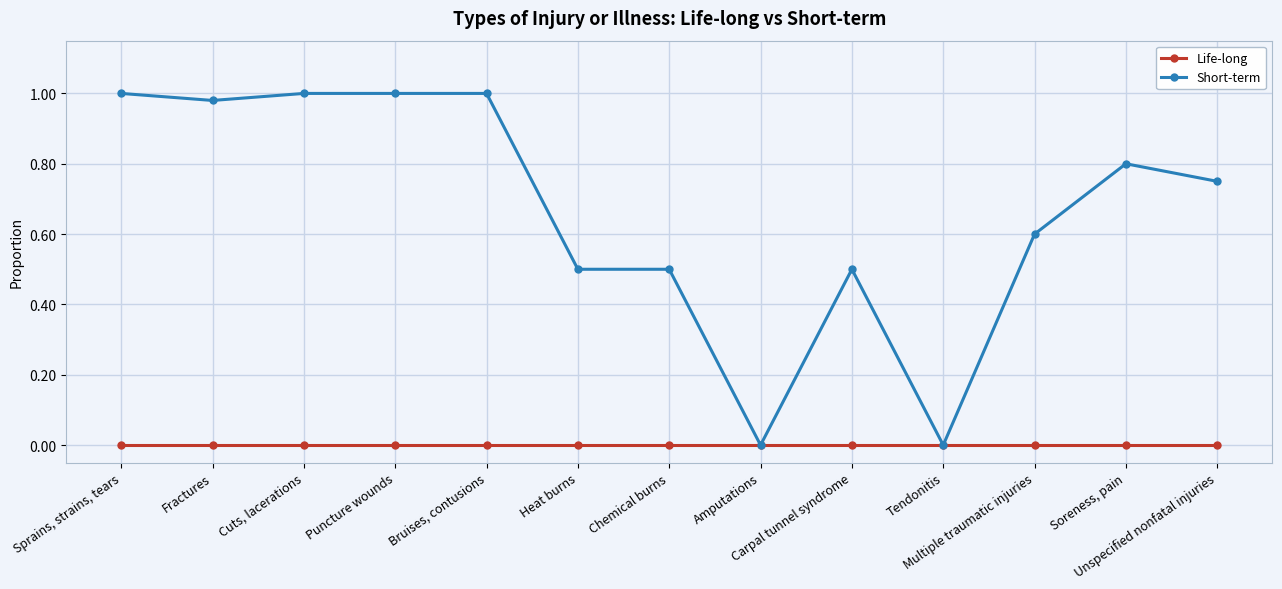

Is it true that Life-long equals 0.0 at Bruises, contusions?

True